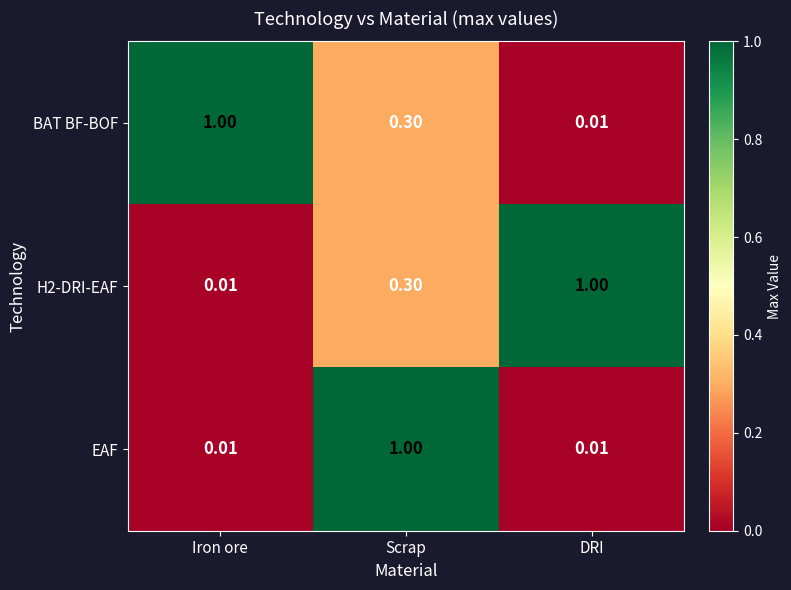

Is the value of EAF at Scrap greater than the value of H2-DRI-EAF at Iron ore?

Yes